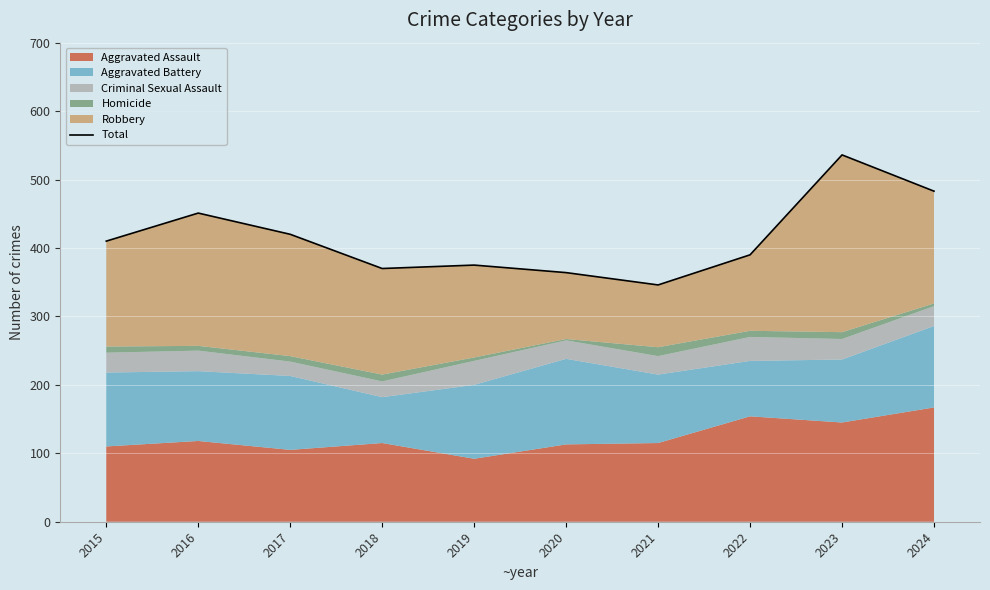

What is the value of the 10th point from the left?

483